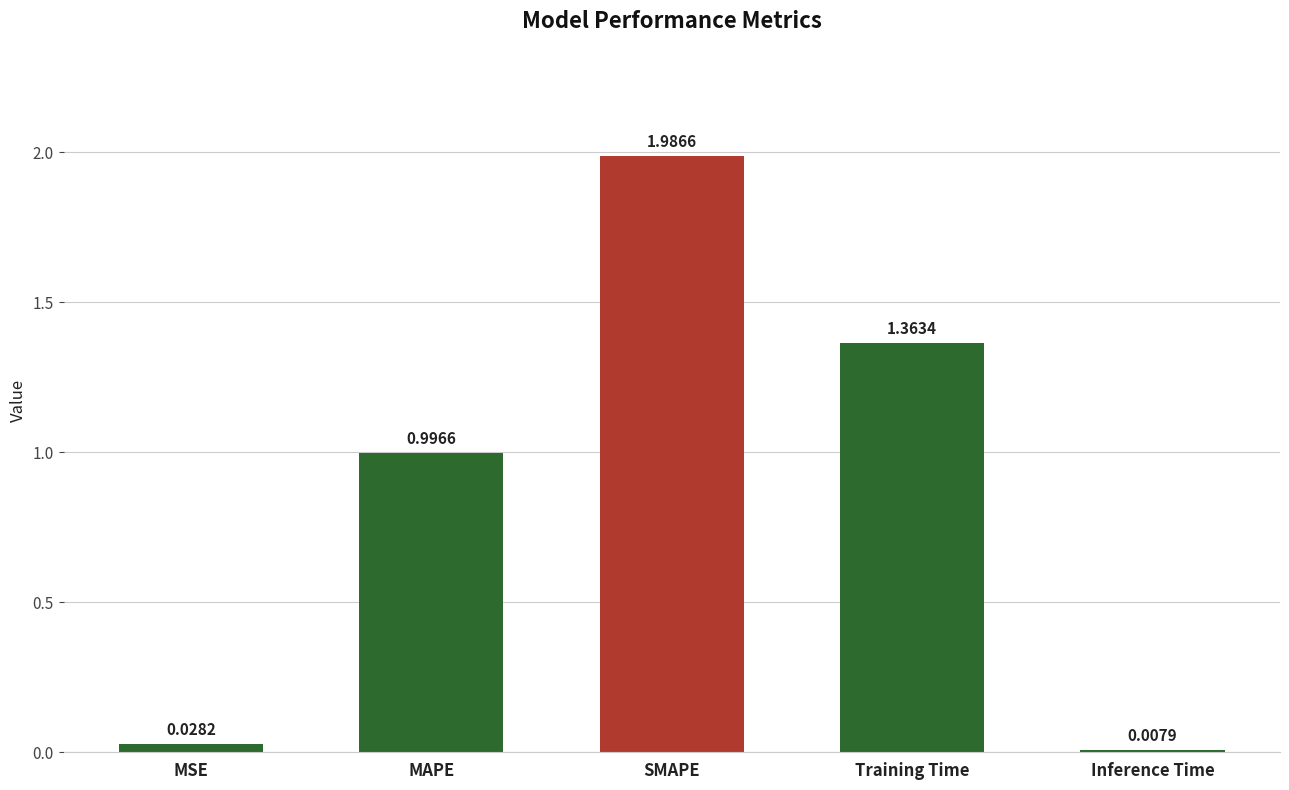

Which label corresponds to the largest value in the chart?

SMAPE